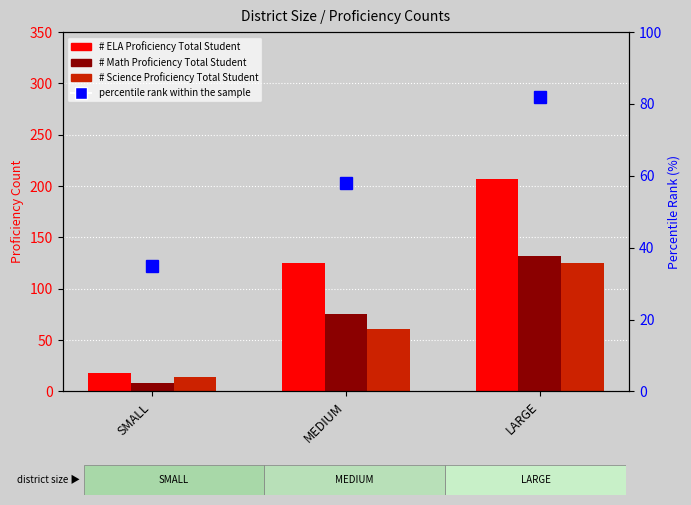

Reading left to right, list all the values displayed in this chart.

# ELA Proficiency Total Student: 18.0	125.0	206.5
# Math Proficiency Total Student: 8.5	75.1	131.9
# Science Proficiency Total Student: 13.7	61.2	125.5
percentile rank within the sample: 35.0	58.0	82.0